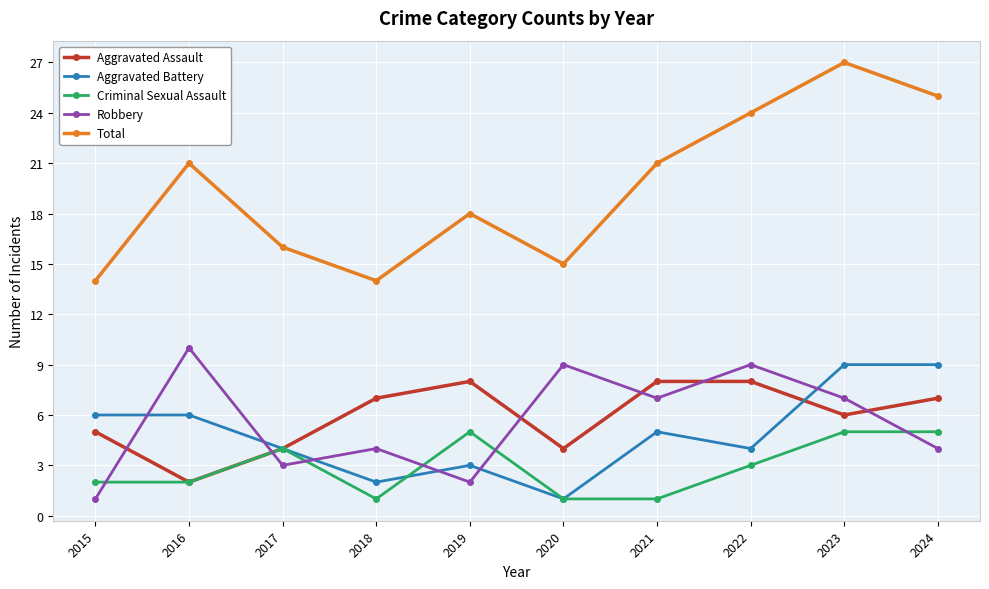

List the series in order of their peak value, lowest first.

Criminal Sexual Assault, Aggravated Assault, Aggravated Battery, Robbery, Total